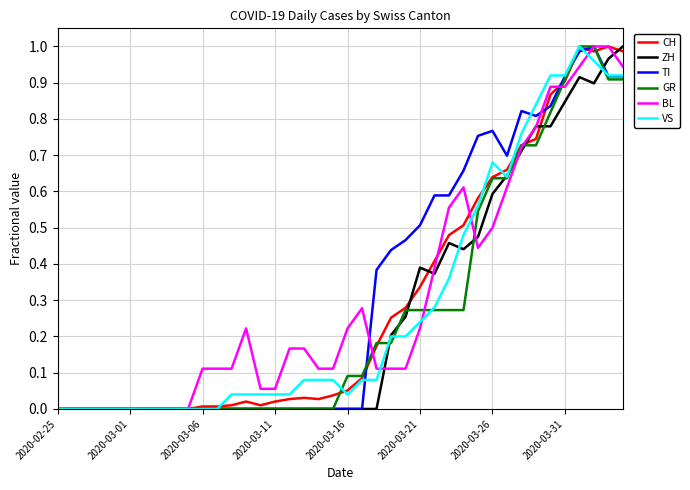

Does the chart have visible grid lines?

Yes